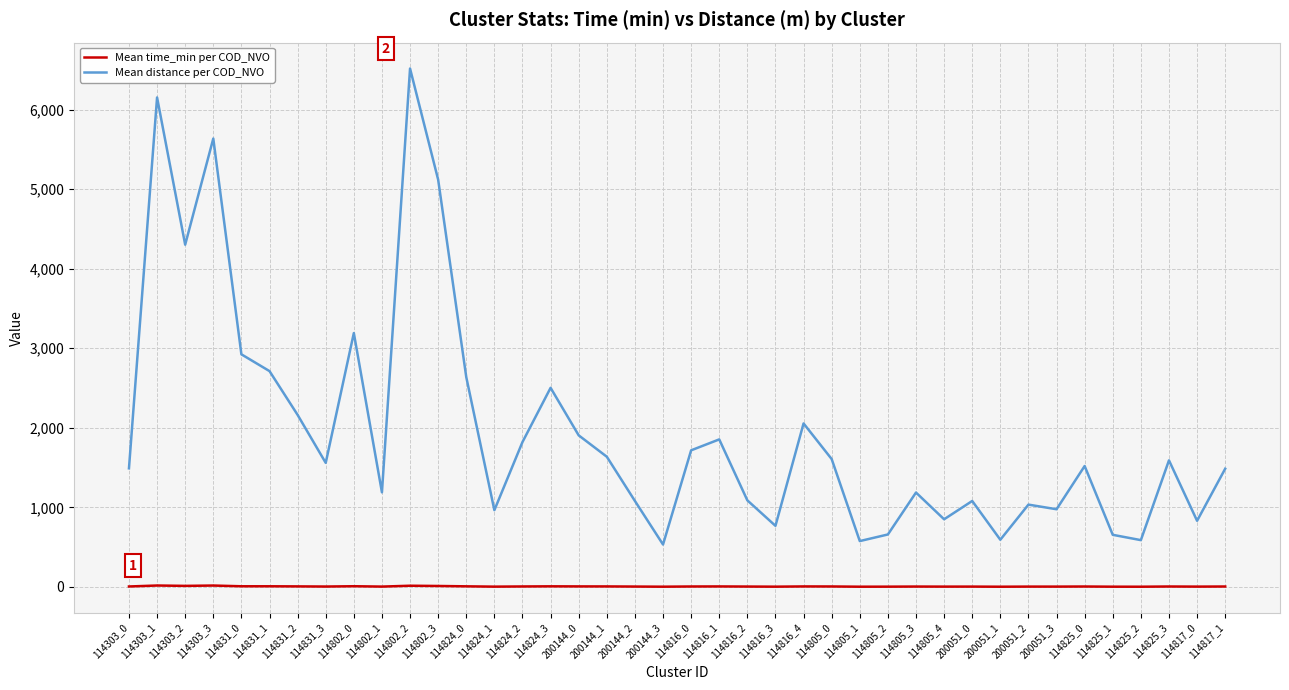

How many interior local valleys does the Mean distance per COD_NVO series have?

12